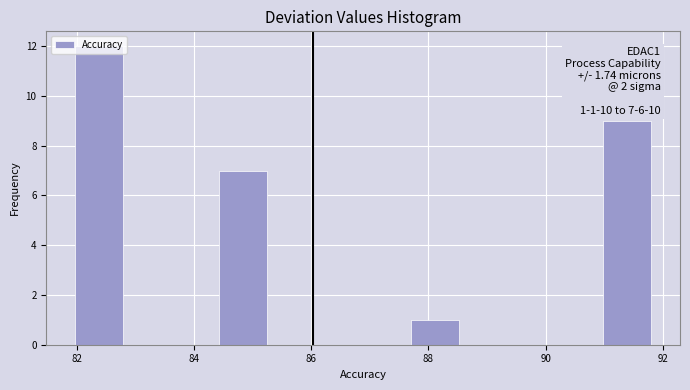

Which range on the x-axis has the tallest bar?

82.0 to 82.8